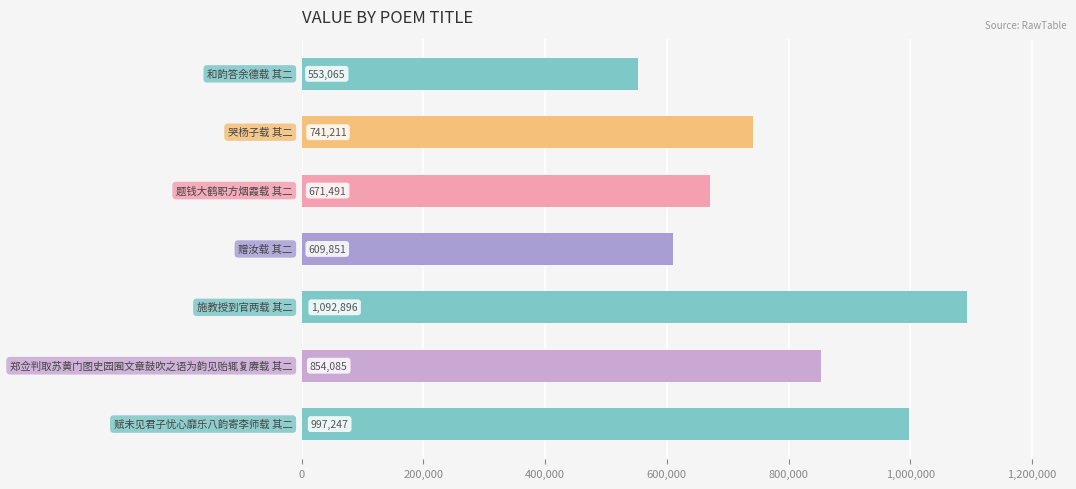

What is the average value?

788549